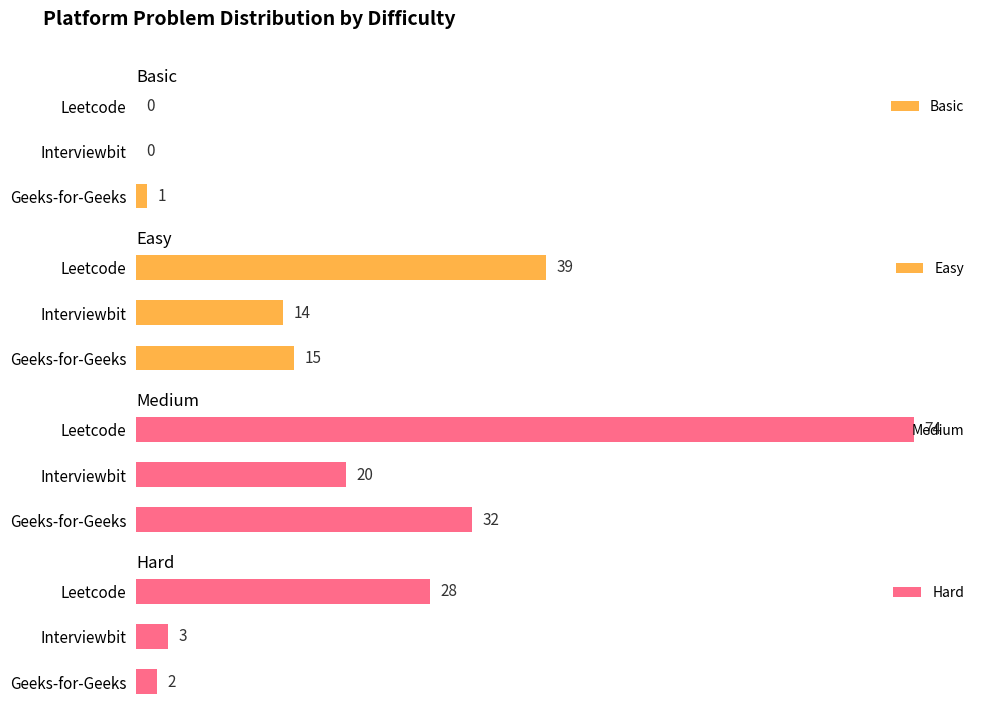

How many values in the Basic series exceed 0?

1